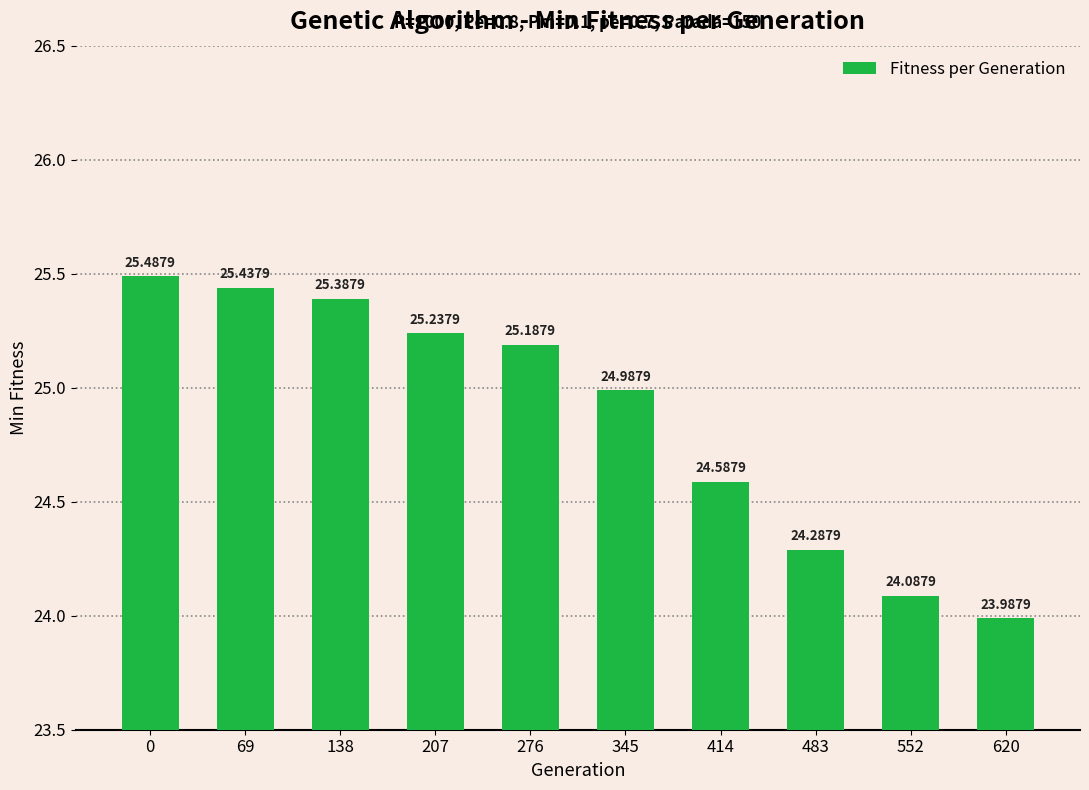

Is it true that the value at 483 is 14.2?

False